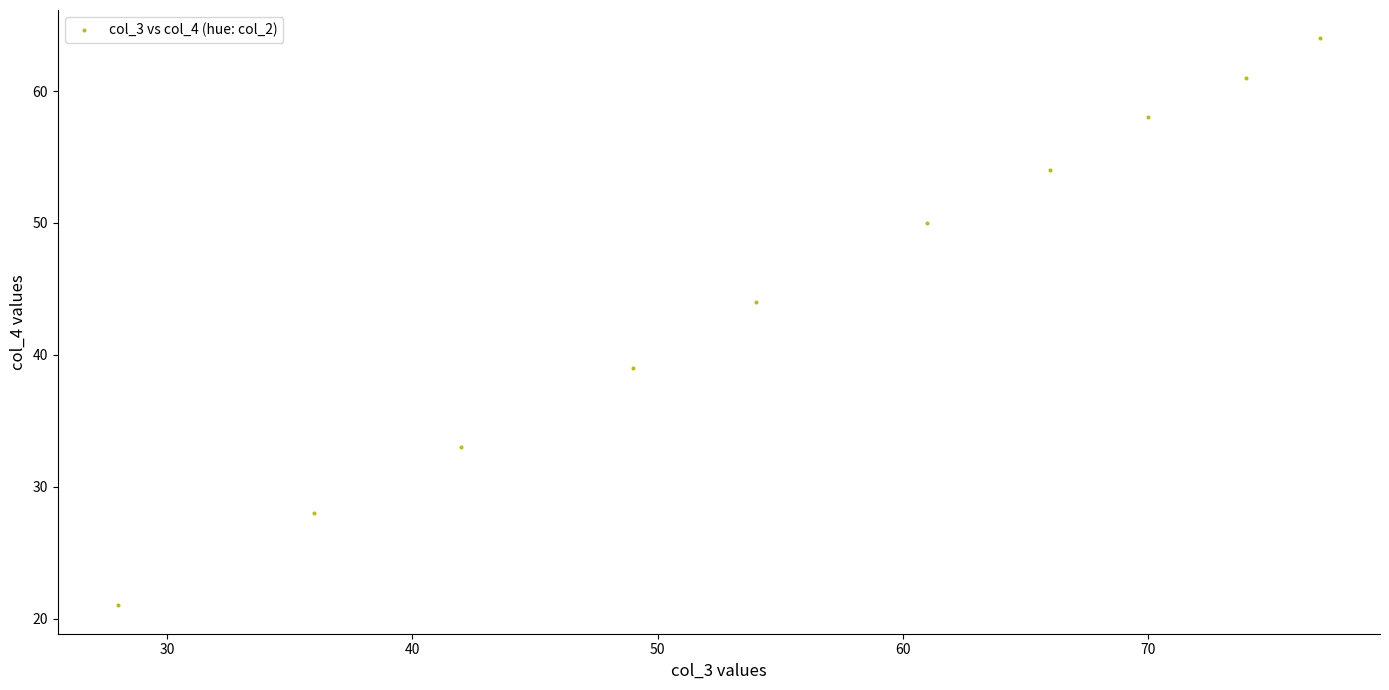

What is the average X value?

56